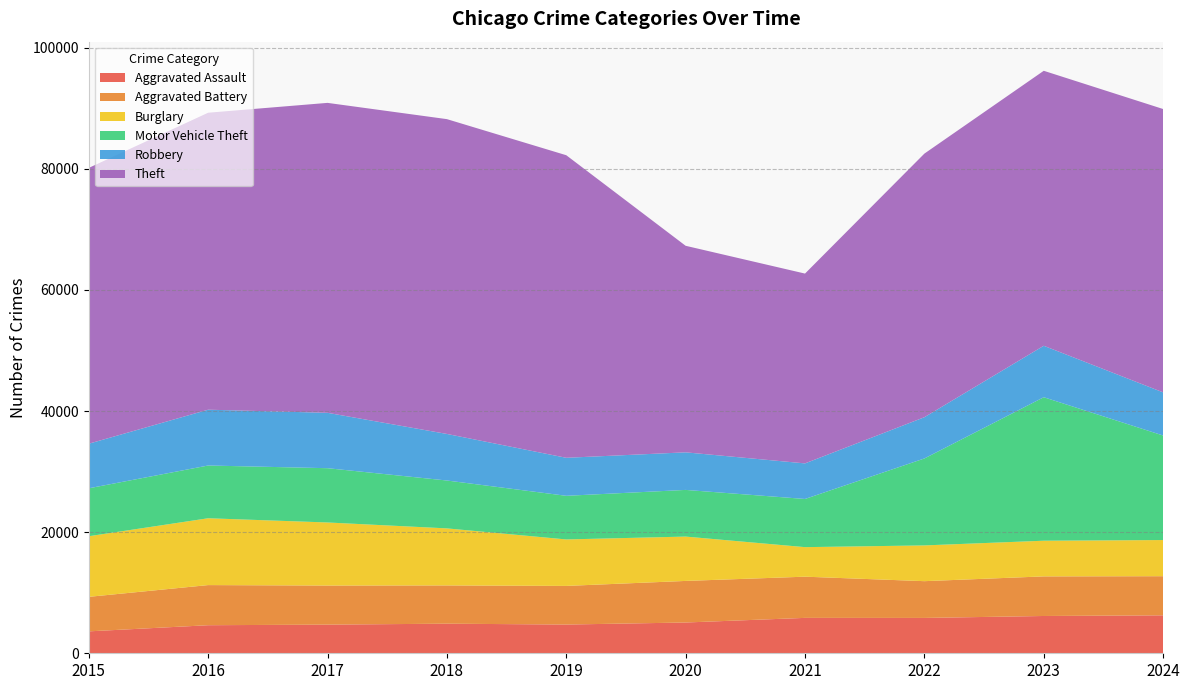

Reading left to right, what are all the values shown in this chart?

Aggravated Assault: 2015=3620	2016=4635	2017=4731	2018=4888	2019=4744	2020=5082	2021=5846	2022=5838	2023=6159	2024=6266
Aggravated Battery: 2015=5702	2016=6628	2017=6454	2018=6317	2019=6381	2020=6868	2021=6805	2022=6072	2023=6540	2024=6464
Burglary: 2015=10011	2016=11038	2017=10419	2018=9423	2019=7677	2020=7325	2021=4879	2022=5906	2023=5892	2024=5973
Motor Vehicle Theft: 2015=7916	2016=8712	2017=8965	2018=7908	2019=7206	2020=7707	2021=7956	2022=14360	2023=23699	2024=17264
Robbery: 2015=7364	2016=9218	2017=9147	2018=7690	2019=6279	2020=6207	2021=5876	2022=6812	2023=8499	2024=7125
Theft: 2015=45554	2016=49049	2017=51190	2018=51995	2019=49973	2020=34113	2021=31350	2022=43537	2023=45416	2024=46798